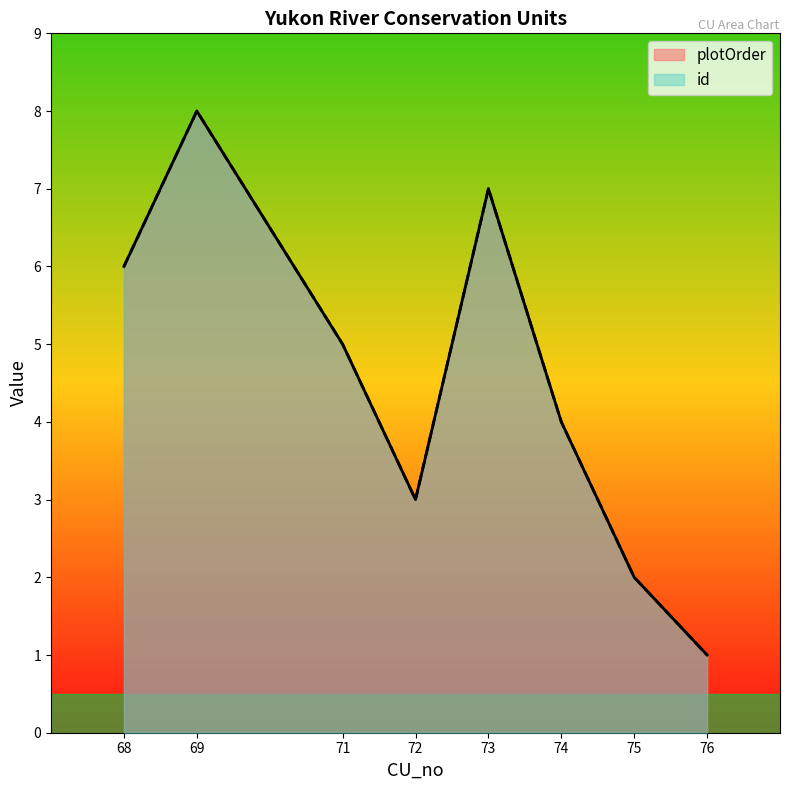

True or false: plotOrder and id cross at least once.

False